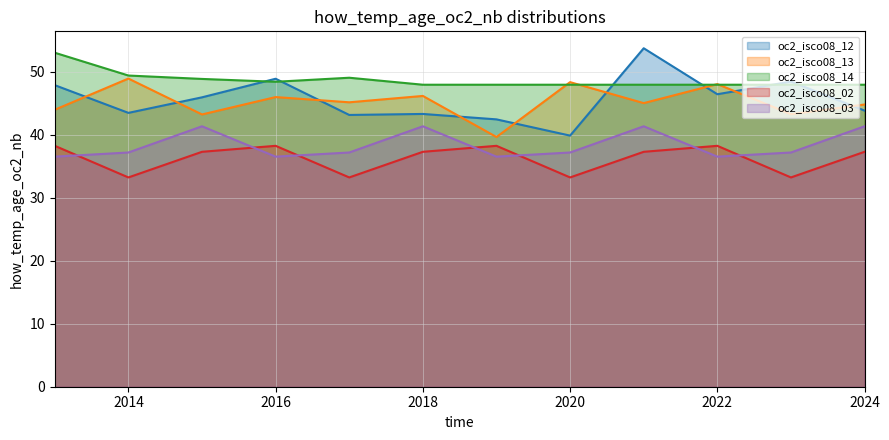

What is the sum of the oc2_isco08_13 values at 2021 and 2022?

93.1